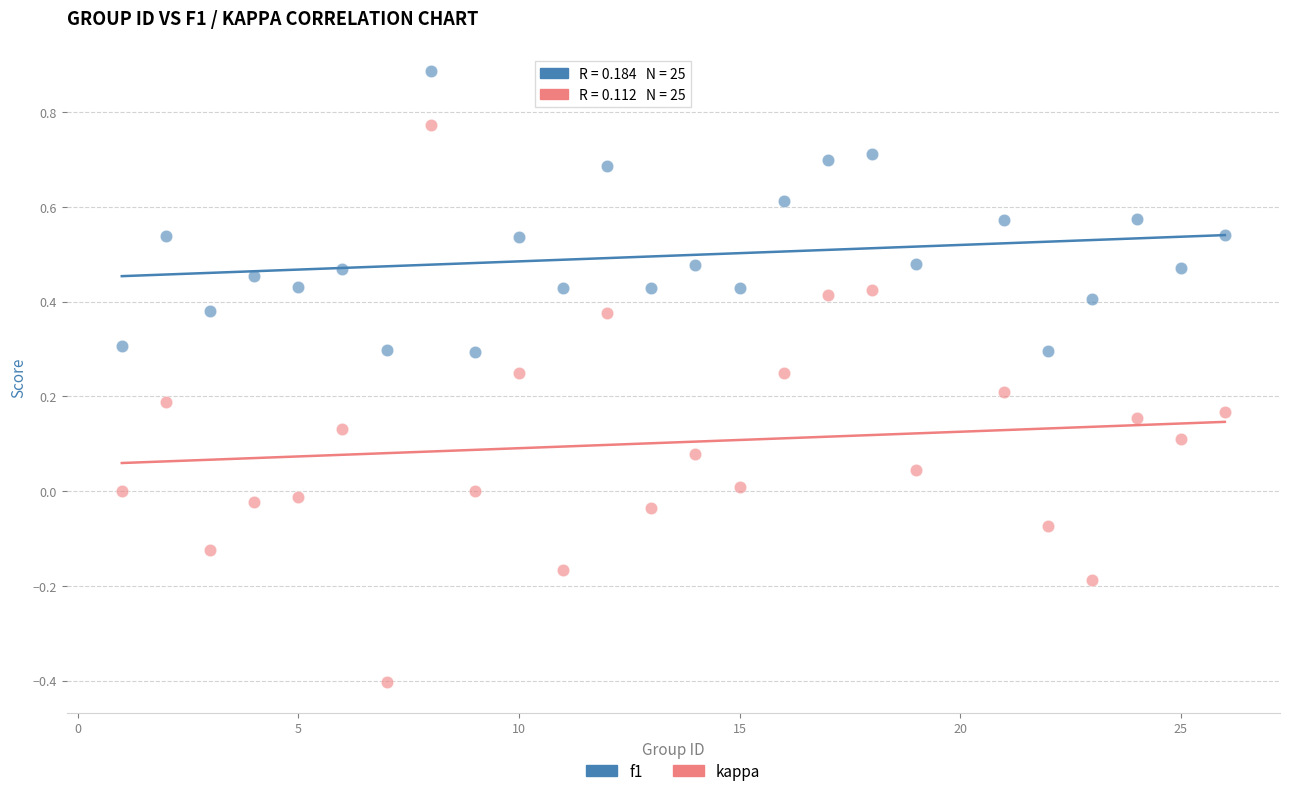

What are all the series names shown in the legend?

f1, kappa